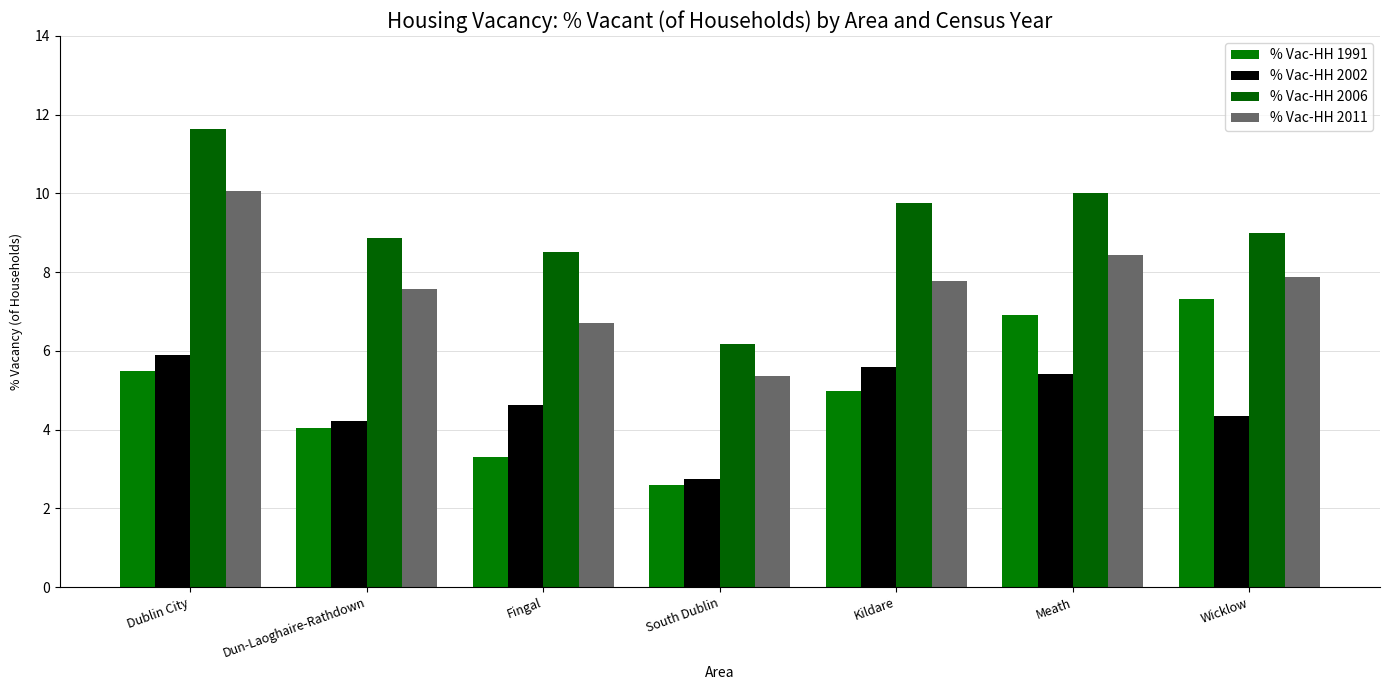

Reading right to left, transcribe all the data shown in this chart.

% Vac-HH 1991: Wicklow=7.3	Meath=6.9	Kildare=5.0	South Dublin=2.6	Fingal=3.3	Dun-Laoghaire-Rathdown=4.0	Dublin City=5.5
% Vac-HH 2002: Wicklow=4.4	Meath=5.4	Kildare=5.6	South Dublin=2.8	Fingal=4.6	Dun-Laoghaire-Rathdown=4.2	Dublin City=5.9
% Vac-HH 2006: Wicklow=9.0	Meath=10.0	Kildare=9.8	South Dublin=6.2	Fingal=8.5	Dun-Laoghaire-Rathdown=8.9	Dublin City=11.6
% Vac-HH 2011: Wicklow=7.9	Meath=8.4	Kildare=7.8	South Dublin=5.4	Fingal=6.7	Dun-Laoghaire-Rathdown=7.6	Dublin City=10.1